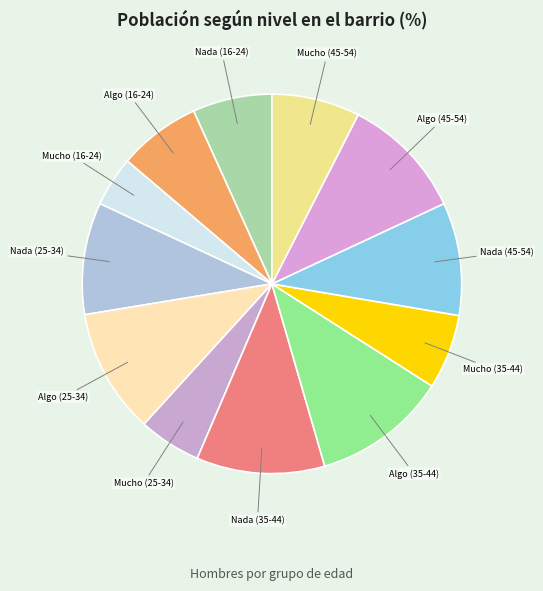

Between Mucho (25-34) and Algo (16-24), which is larger?

Algo (16-24)